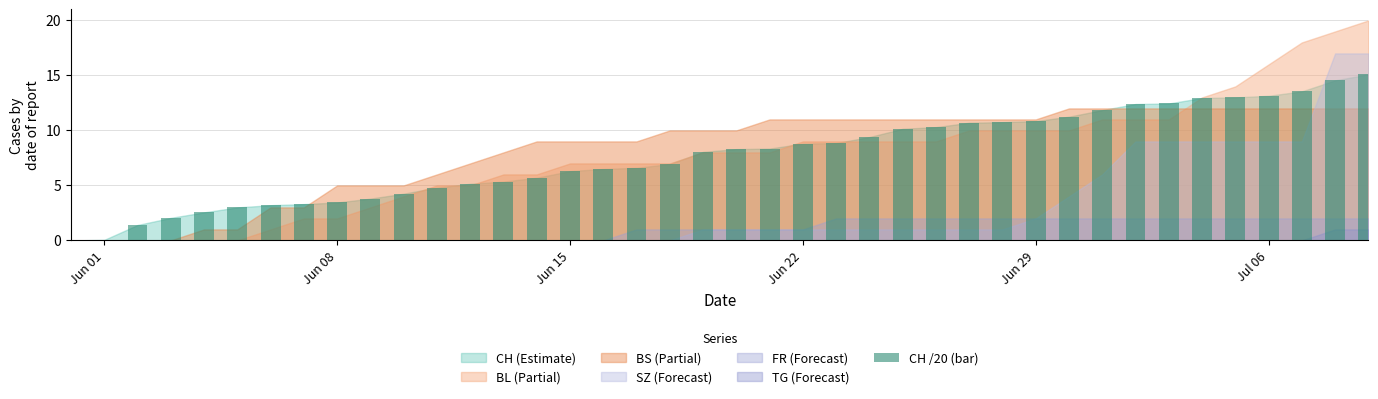

True or false: the data shows 3.9 at Jul 06.

False